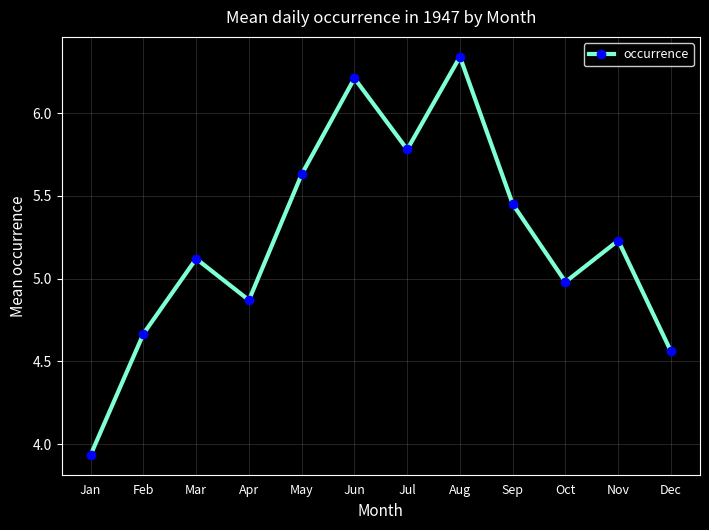

How many interior local valleys (lower than both neighbors) does the data have?

3